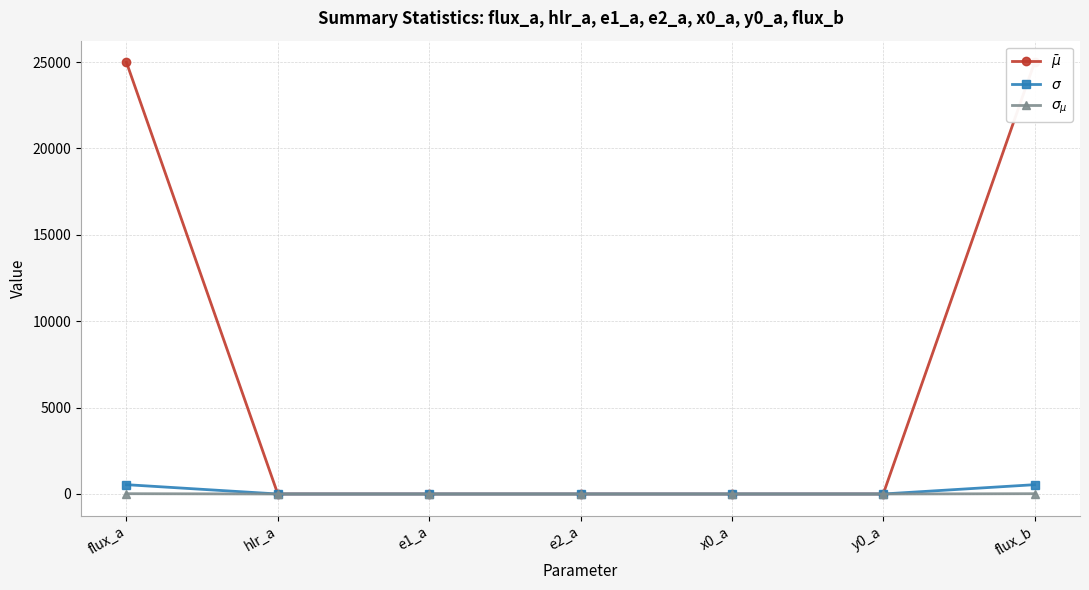

What is the label of the 7th point from the right?

flux_a